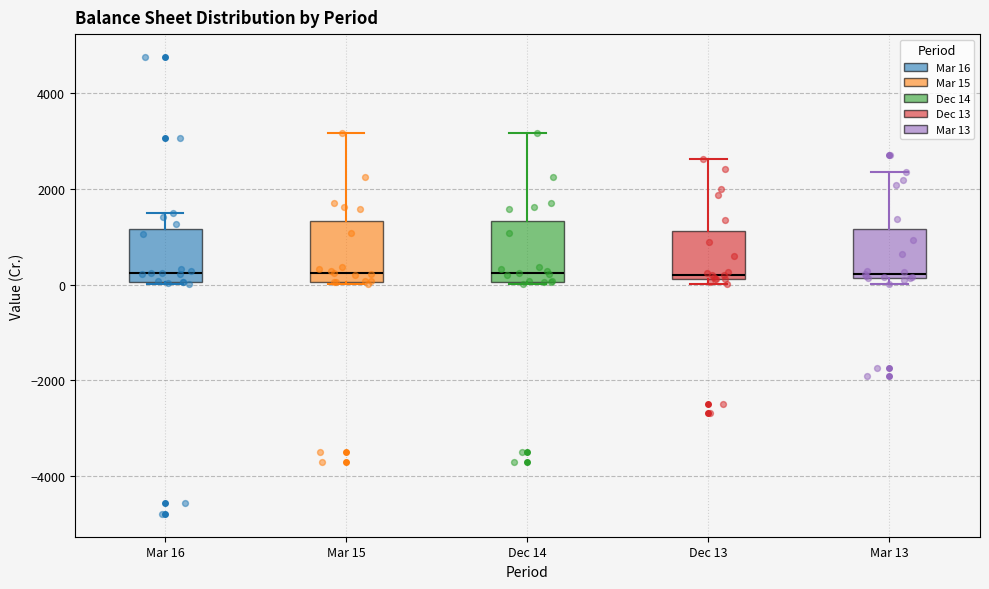

Reading left to right, transcribe this box plot: for each box, give where its median line is, the range the box spans, and where its two whiskers end, as read against the y-axis. The values are not printed on the chart, so give them approximately, as read against the axis.

Mar 16: median 200, box 0 to 1200, whiskers 0 to 1400
Mar 15: median 200, box 0 to 1400, whiskers 0 to 3200
Dec 14: median 200, box 0 to 1400, whiskers 0 to 3200
Dec 13: median 200 (just above the box's lower edge), box 200 to 1200, whiskers 0 to 2600
Mar 13: median 200 (just above the box's lower edge), box 200 to 1200, whiskers 0 to 2400